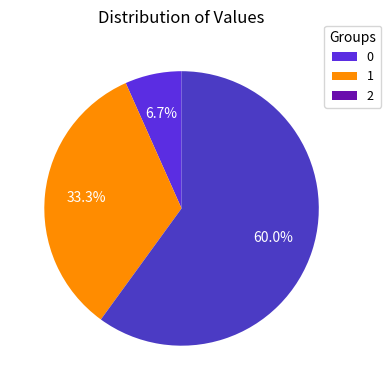

Count the number of slices in the pie.

3